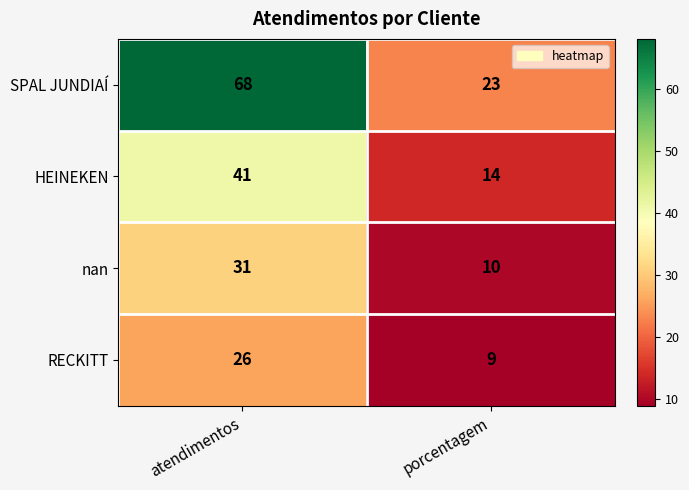

The HEINEKEN series shows 18 at porcentagem. True or false?

False